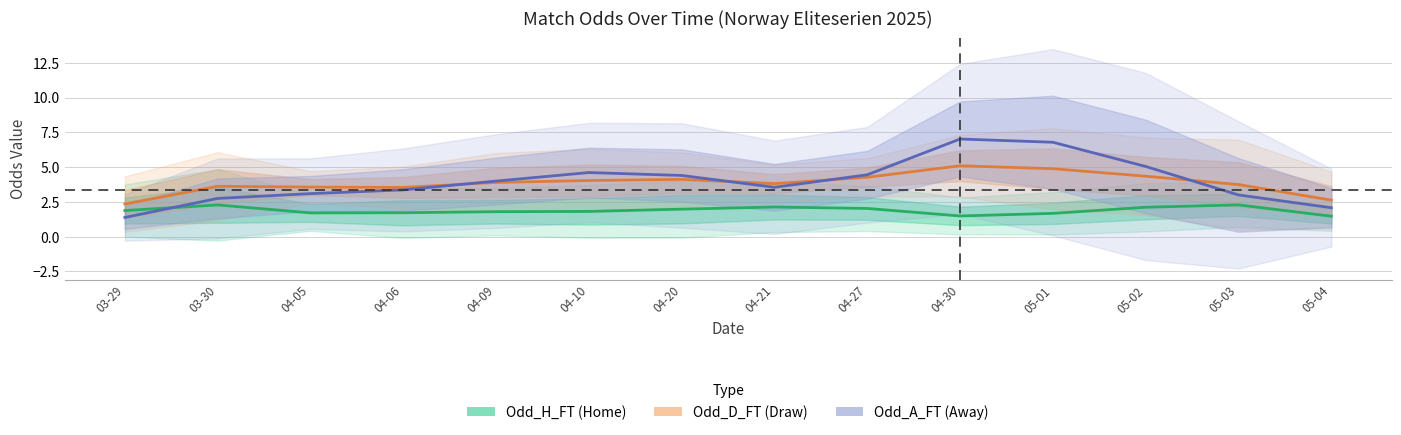

Where is Odd_D_FT nearest to the value 3?

05-04